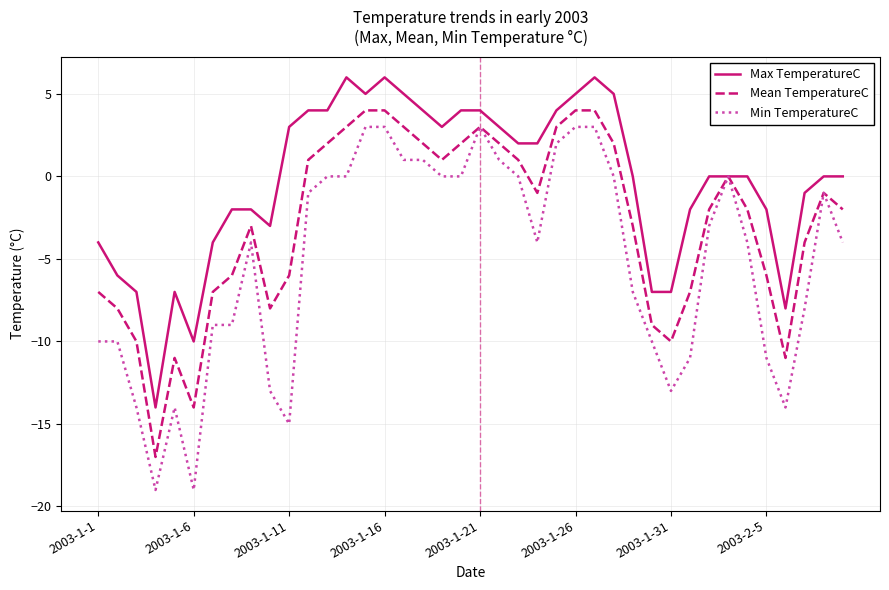

List the series in order of their overall mean, lowest first.

Min TemperatureC, Mean TemperatureC, Max TemperatureC